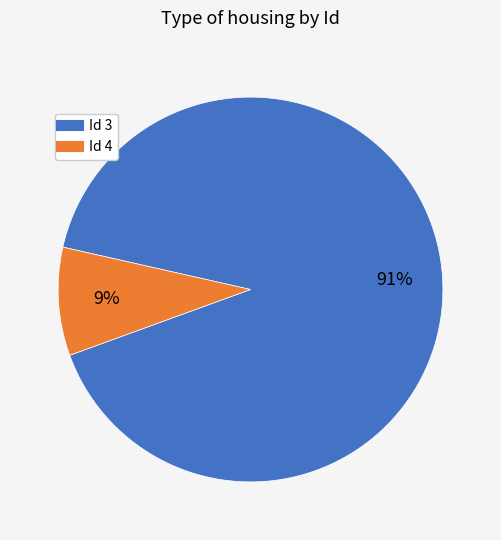

To the nearest percent, what is the average slice percentage?

50%